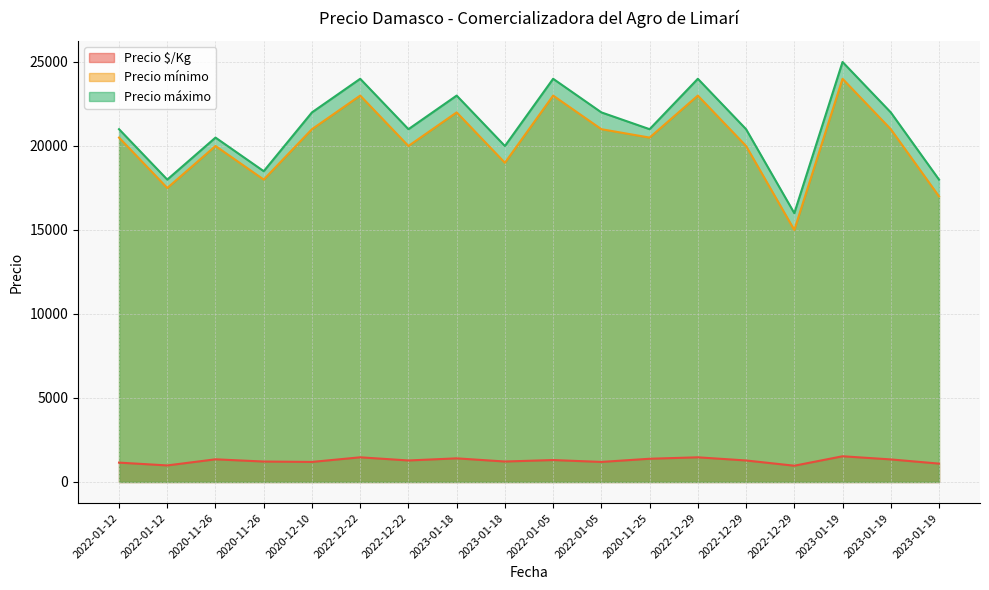

Rank the categories by Precio mínimo value from lowest to highest.

2022-12-29, 2023-01-19, 2022-01-12, 2020-11-26, 2023-01-18, 2020-11-26, 2022-12-22, 2022-12-29, 2022-01-12, 2020-11-25, 2020-12-10, 2022-01-05, 2023-01-19, 2023-01-18, 2022-12-22, 2022-01-05, 2022-12-29, 2023-01-19